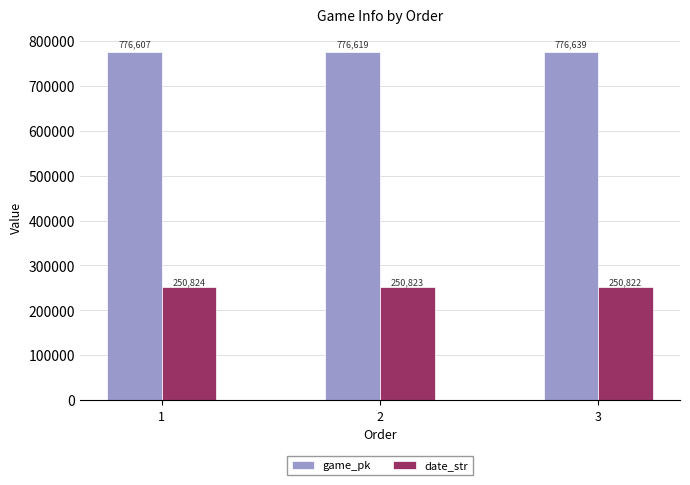

What is the greatest value displayed?

776639